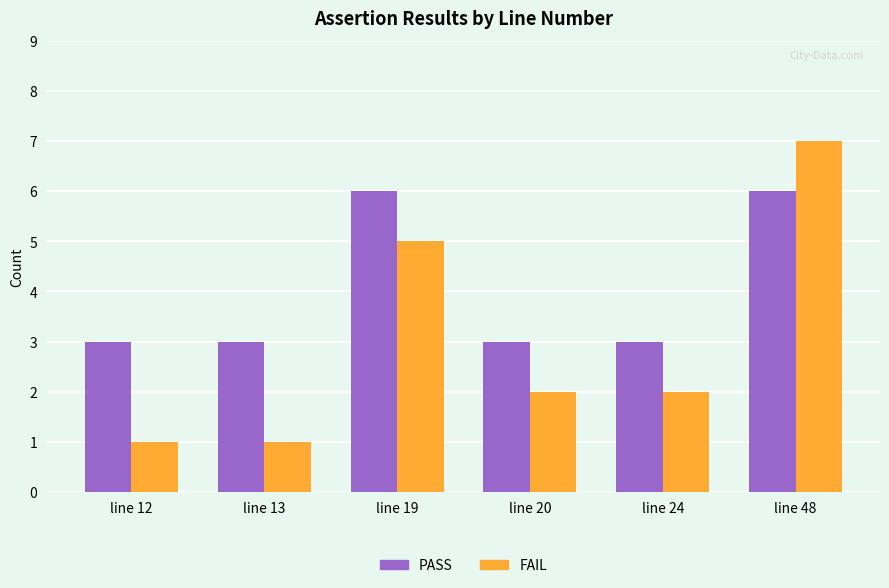

What is the value of the FAIL bar at the 3rd from the left?

5